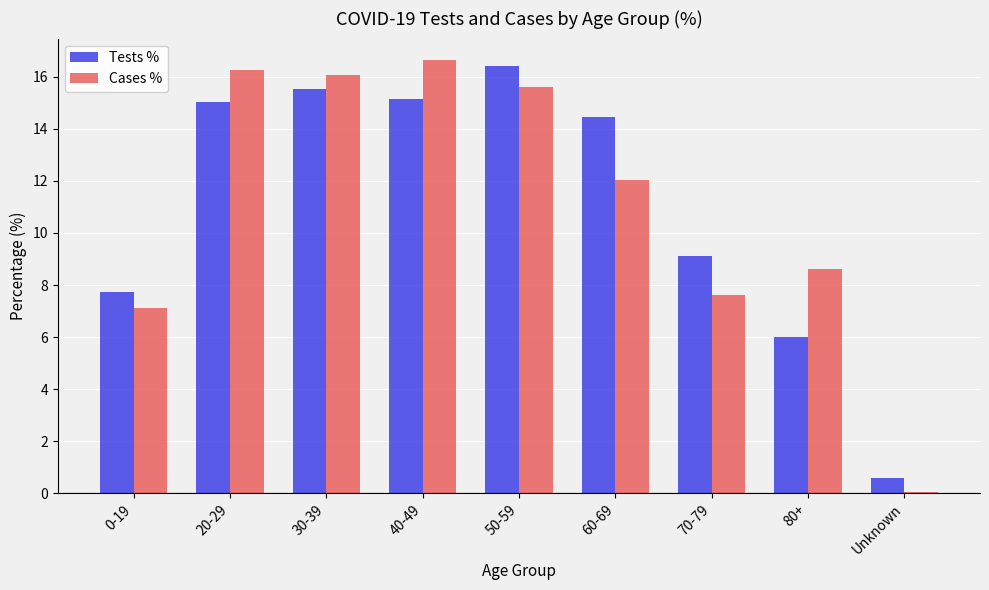

What is the value of the Tests % bar at the 2nd from the left?

15.0